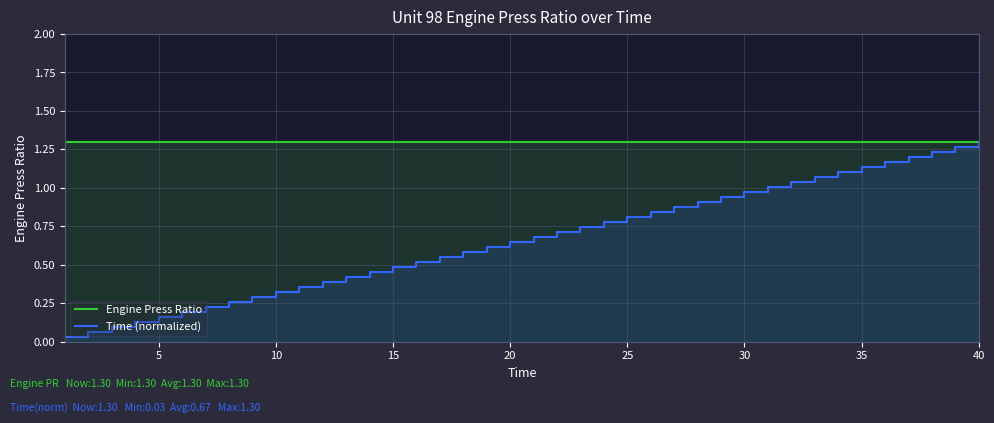

Reading left to right, list all the values displayed in this chart.

Engine Press Ratio: 1.3	1.3	1.3	1.3	1.3	1.3	1.3	1.3	1.3	1.3	1.3	1.3	1.3	1.3	1.3	1.3	1.3	1.3	1.3	1.3	1.3	1.3	1.3	1.3	1.3	1.3	1.3	1.3	1.3	1.3	1.3	1.3	1.3	1.3	1.3	1.3	1.3	1.3	1.3	1.3
Time (normalized): 0.0	0.1	0.1	0.1	0.2	0.2	0.2	0.3	0.3	0.3	0.4	0.4	0.4	0.5	0.5	0.5	0.6	0.6	0.6	0.7	0.7	0.7	0.7	0.8	0.8	0.8	0.9	0.9	0.9	1.0	1.0	1.0	1.1	1.1	1.1	1.2	1.2	1.2	1.3	1.3